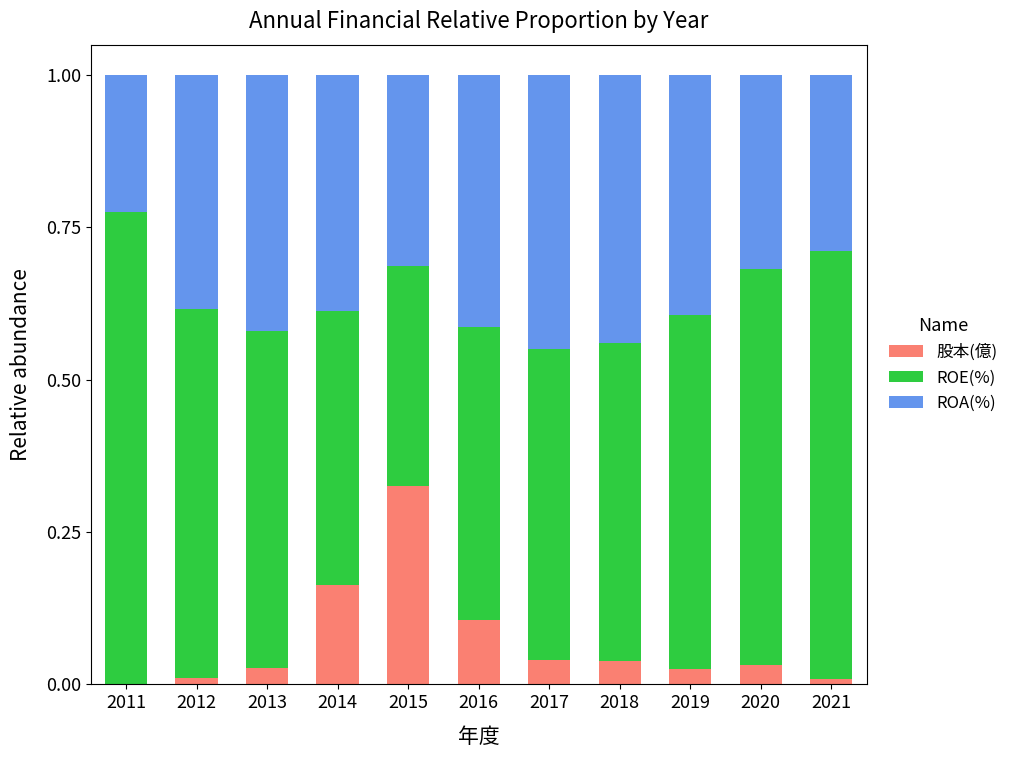

Which category has the highest value in the 股本(億) series?

2015